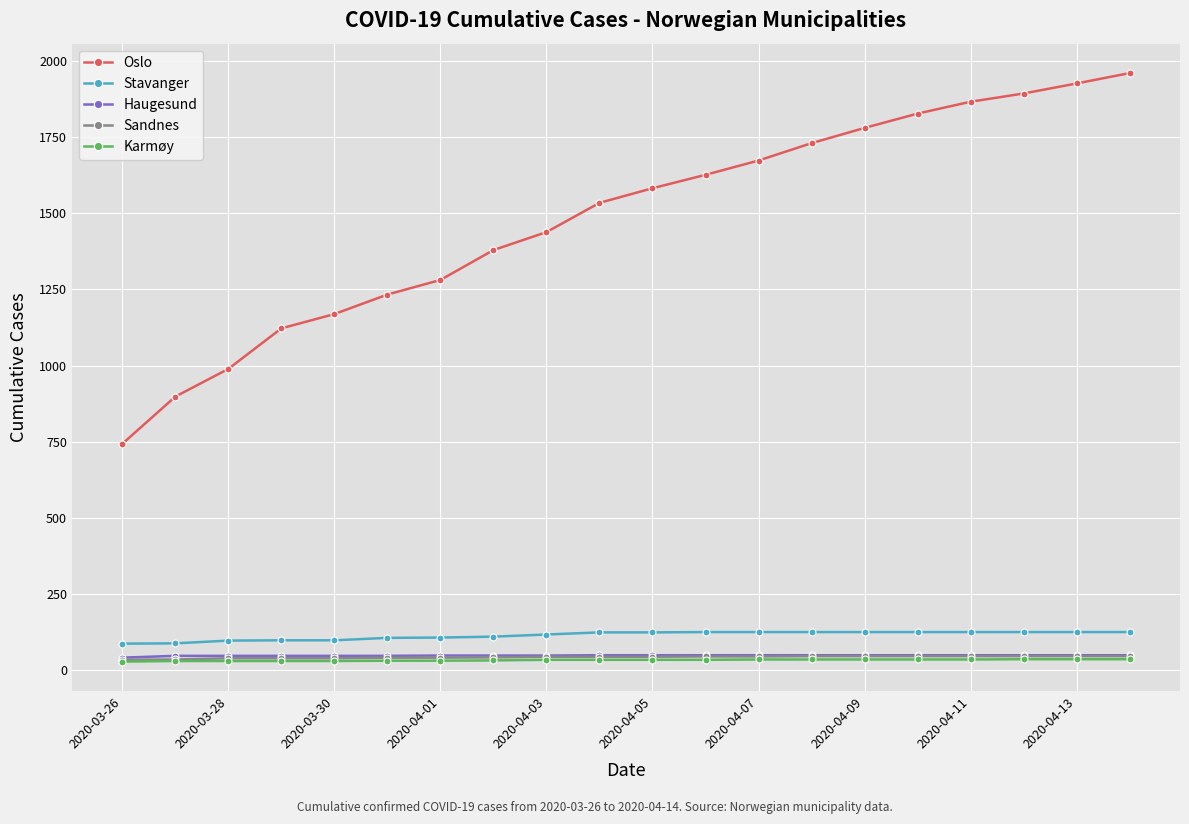

Does the chart have visible grid lines?

Yes